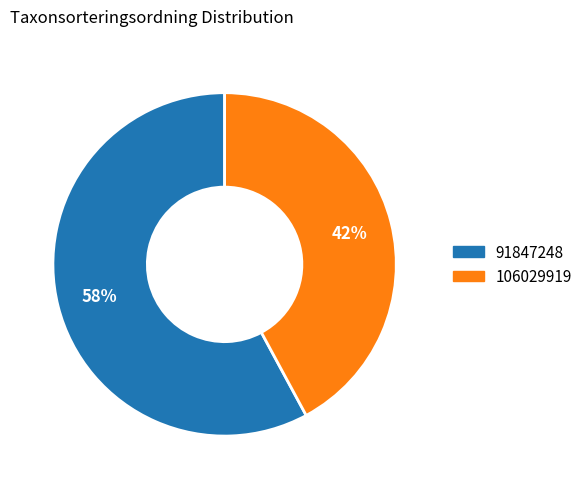

Is it true that 106029919 is 42% of the pie?

True